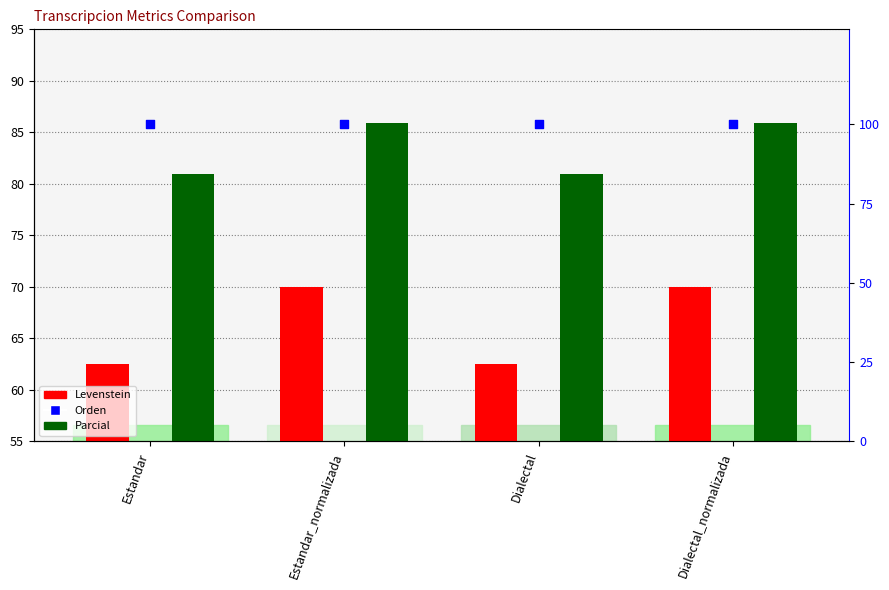

What are all the series names shown in the legend?

Levenstein, Parcial, Orden